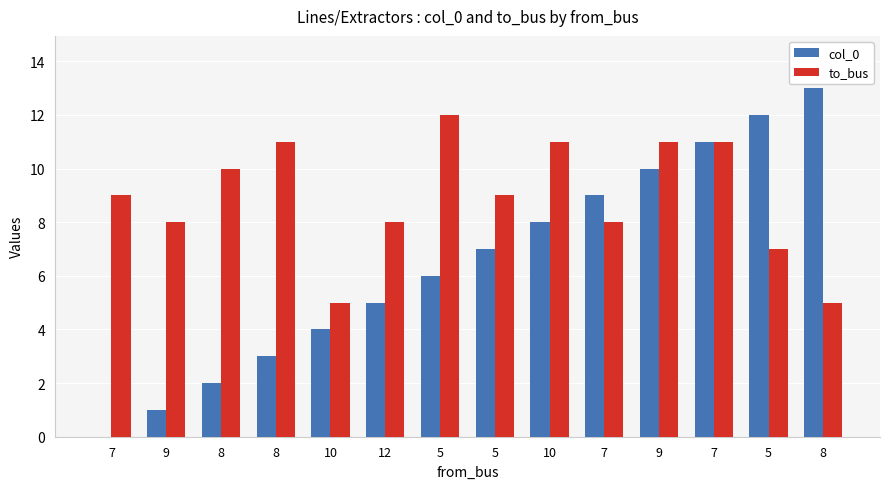

True or false: col_0 has a value of 7 at 5.

True